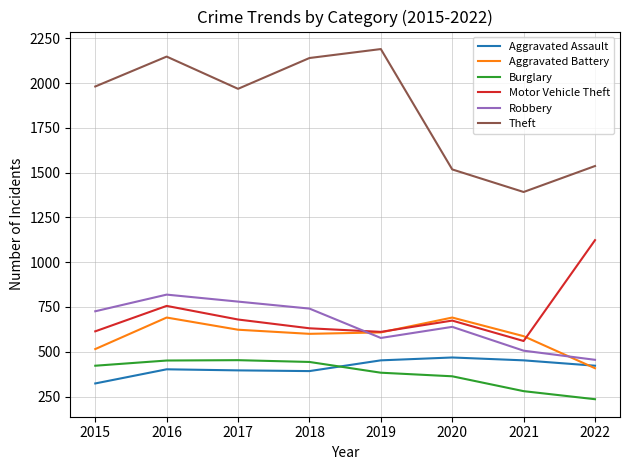

What is the smallest value displayed?

235